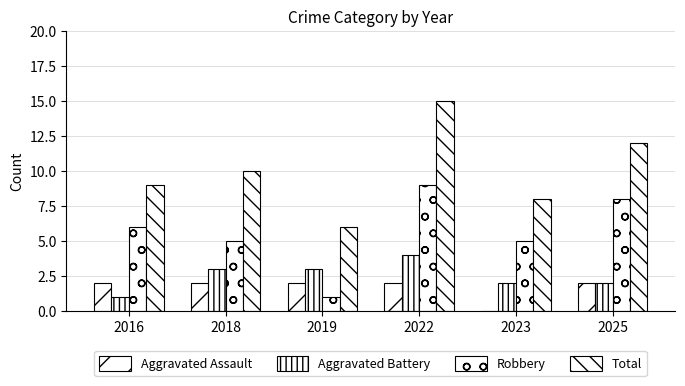

How many groups of bars are there?

6